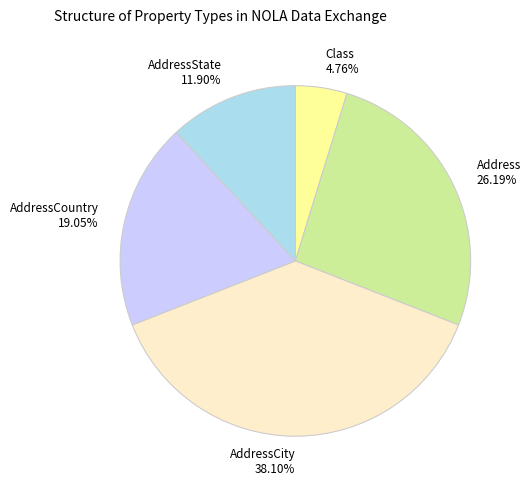

Is there a majority slice in this chart?

No